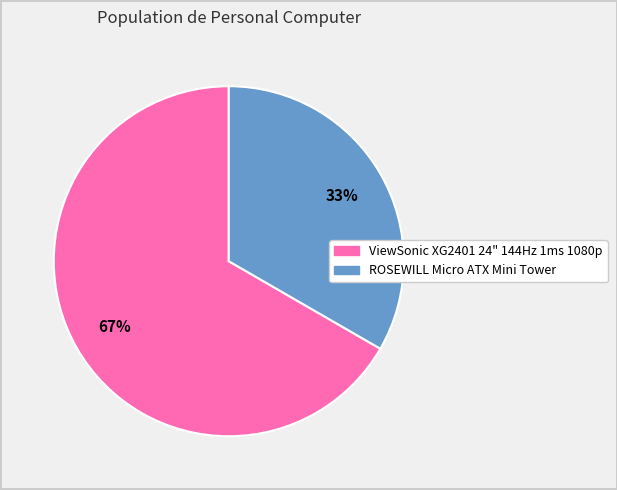

To the nearest percent, what portion does ROSEWILL Micro ATX Mini Tower represent?

33%